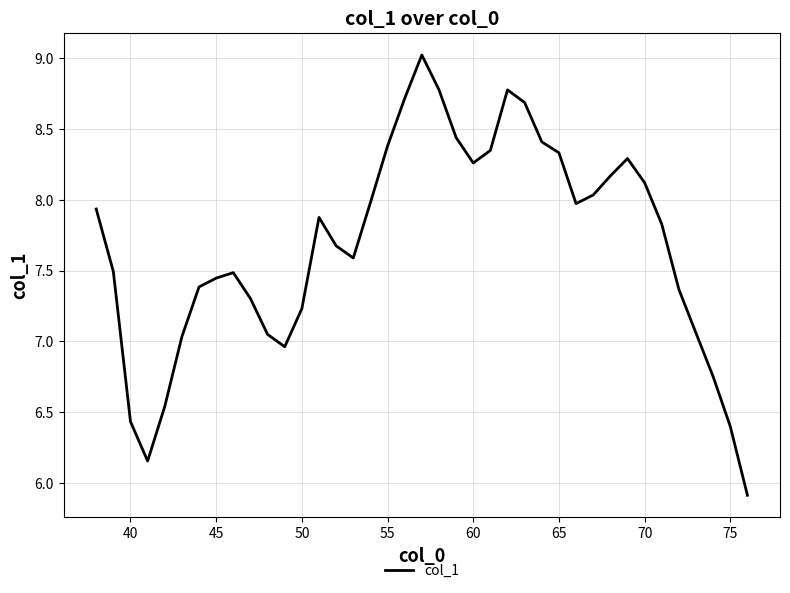

Does the chart display data point markers on the line(s)?

No